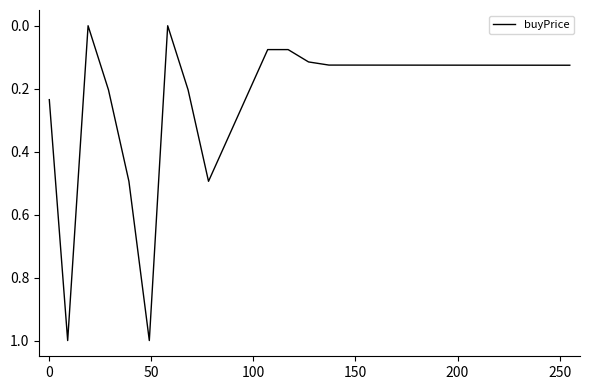

What is the maximum value shown in the chart?

1.0